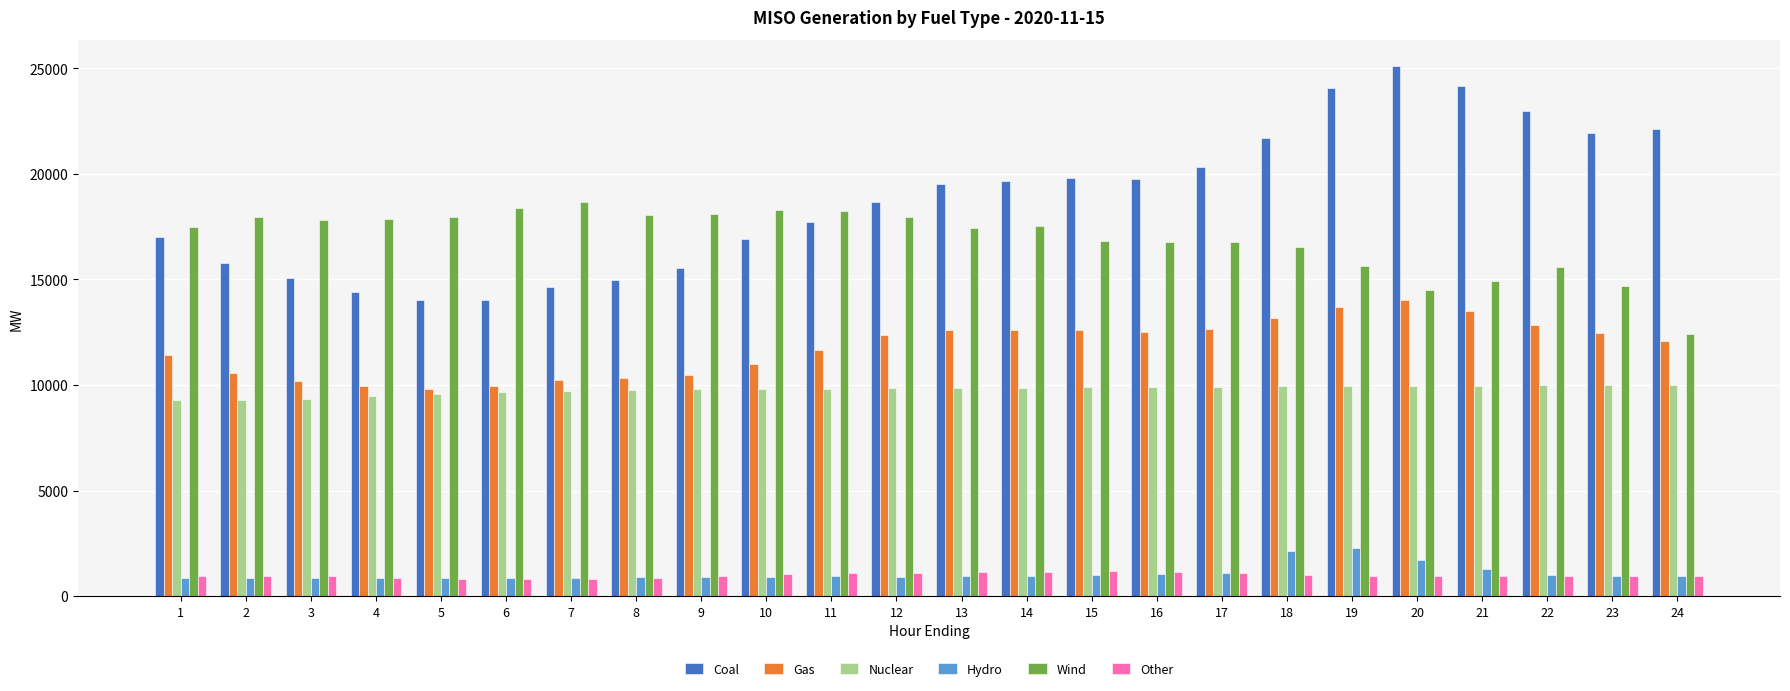

How many groups of bars are there?

24